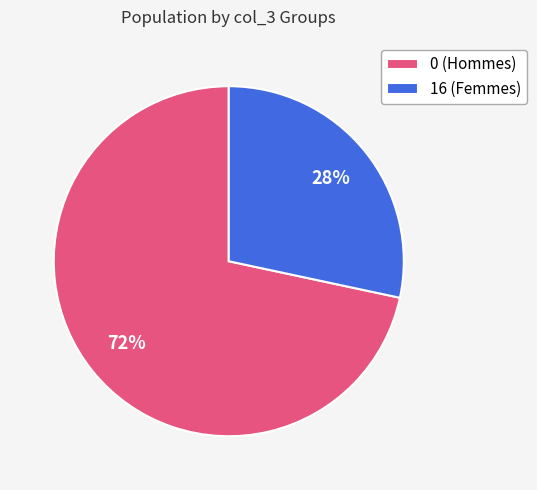

What is the smallest slice in the pie chart?

16 (Femmes)